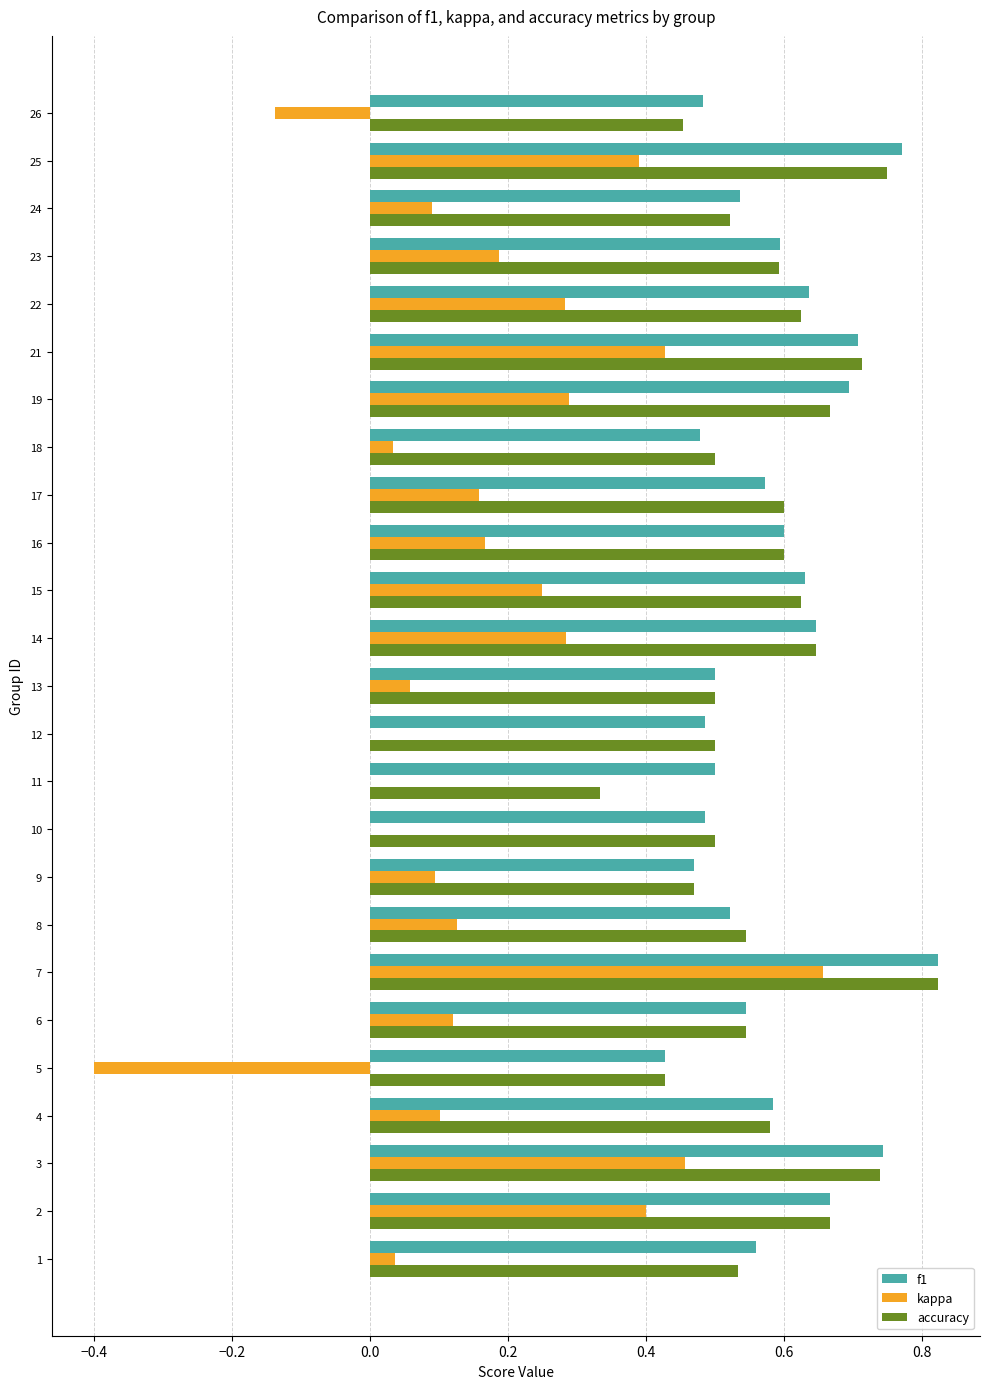

What is the total value across all series at 21?

1.9